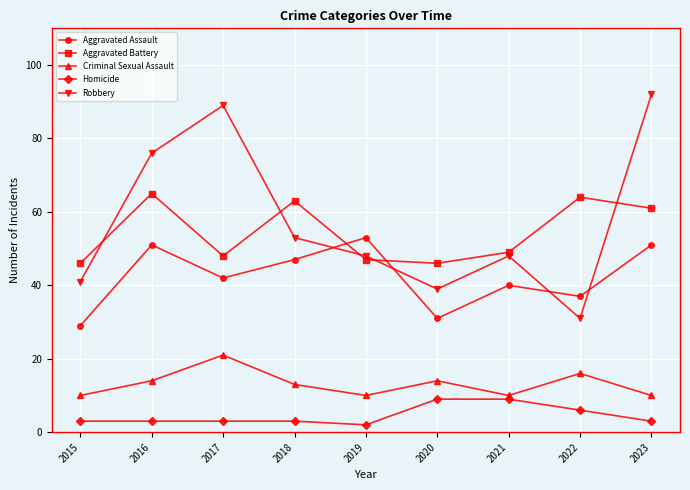

Which series has the largest total across all categories?

Robbery